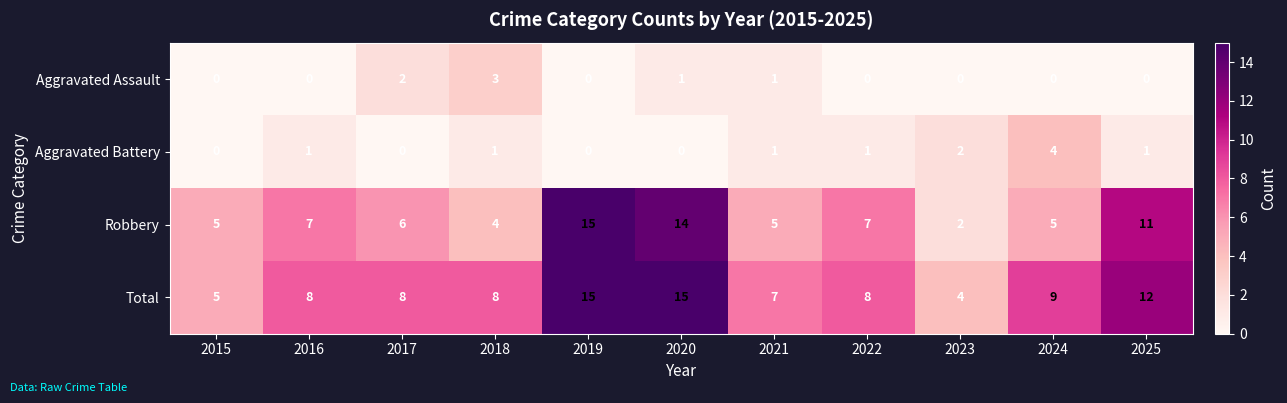

At 2022, list the series in order from smallest to largest.

Aggravated Assault, Aggravated Battery, Robbery, Total